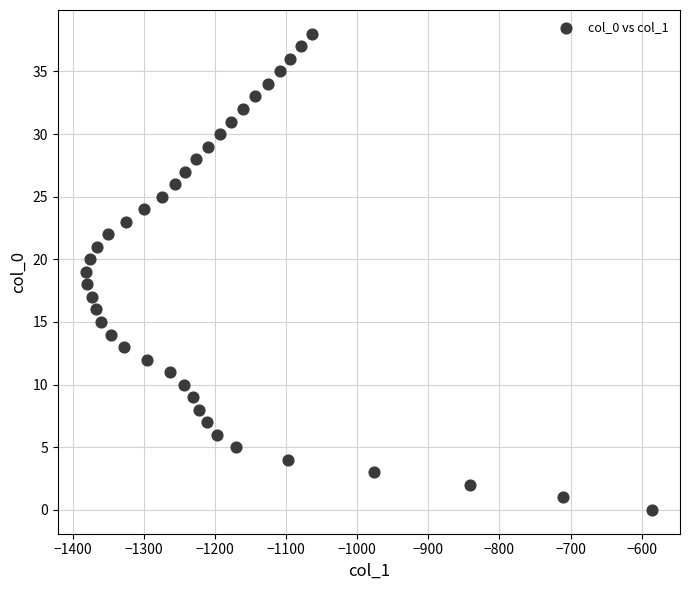

What is the range of X values (max minus min)?

795